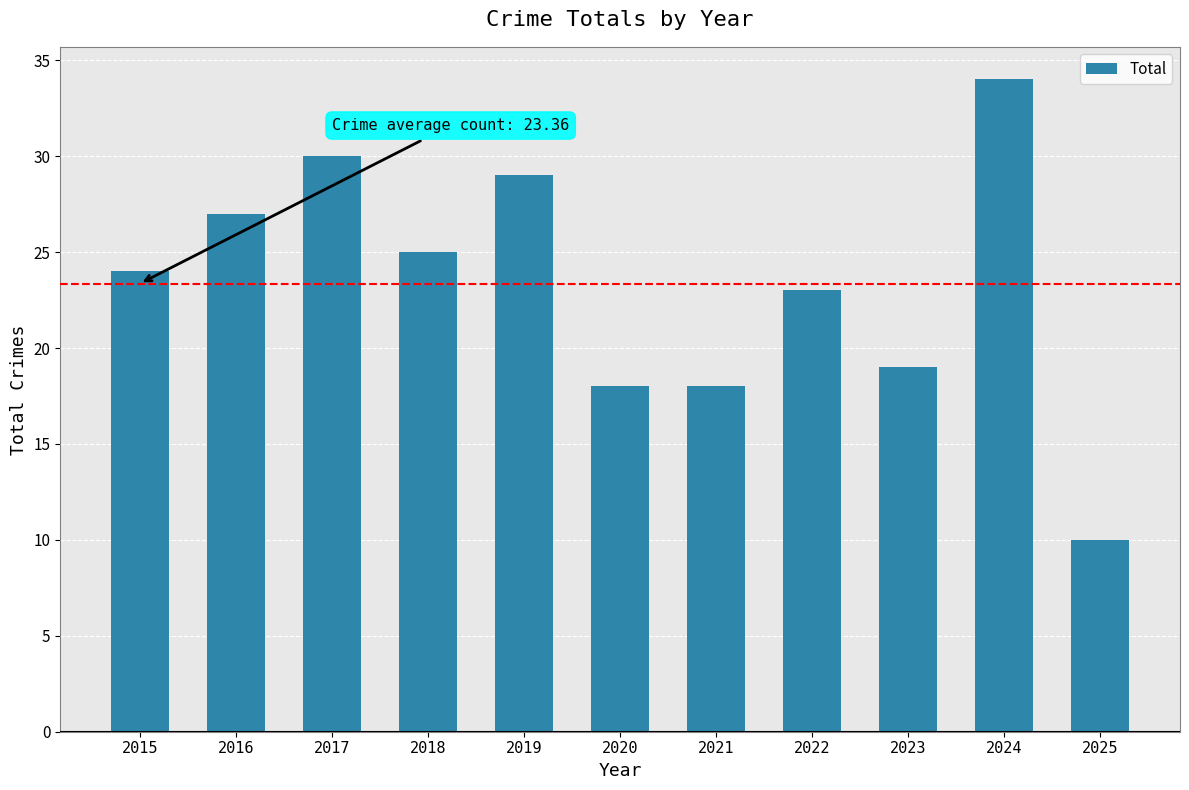

Which label corresponds to the smallest value in the chart?

2025